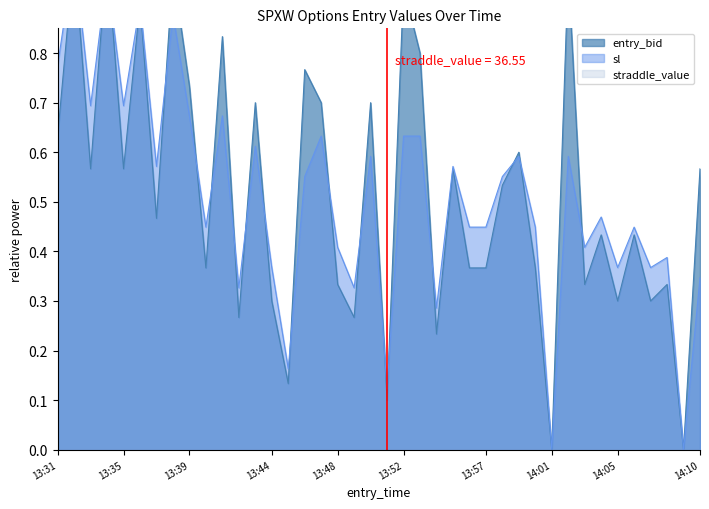

Does the chart have visible grid lines?

No